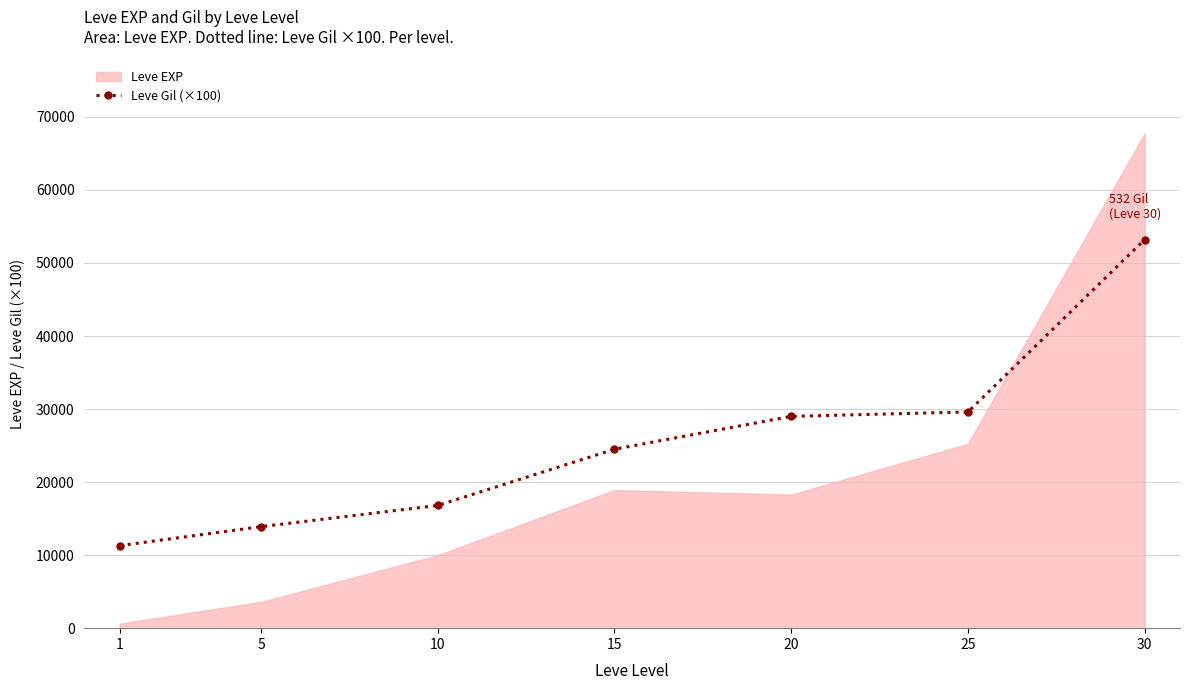

List the labels in order of value, largest first.

30, 25, 20, 15, 10, 5, 1